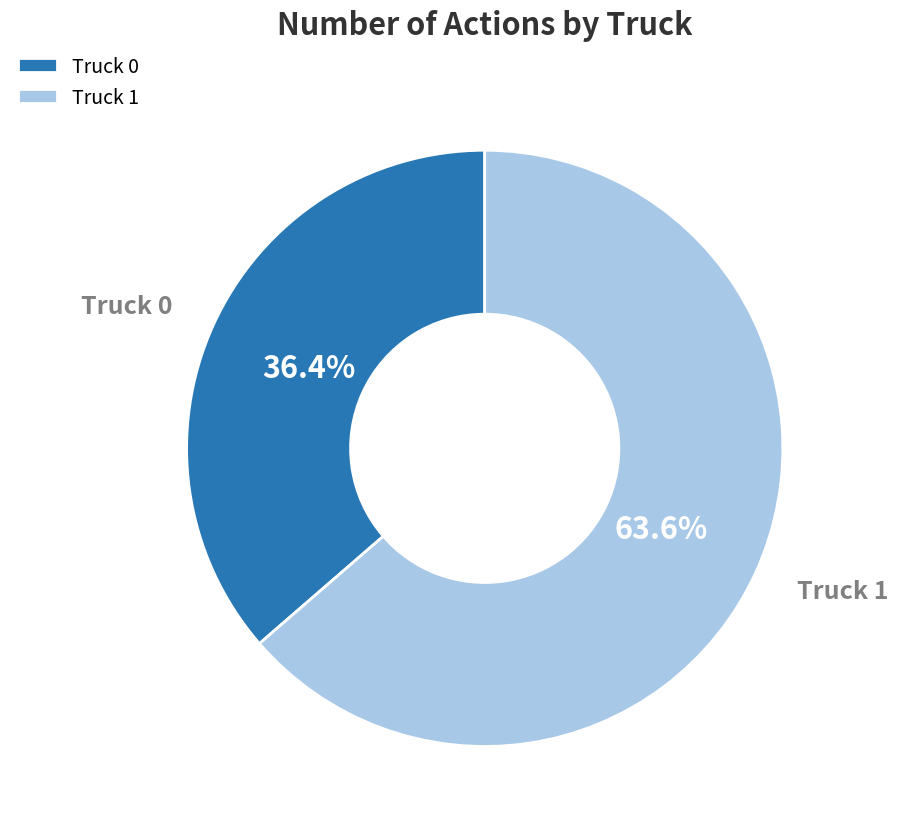

Rank the categories by value from highest to lowest.

Truck 1, Truck 0